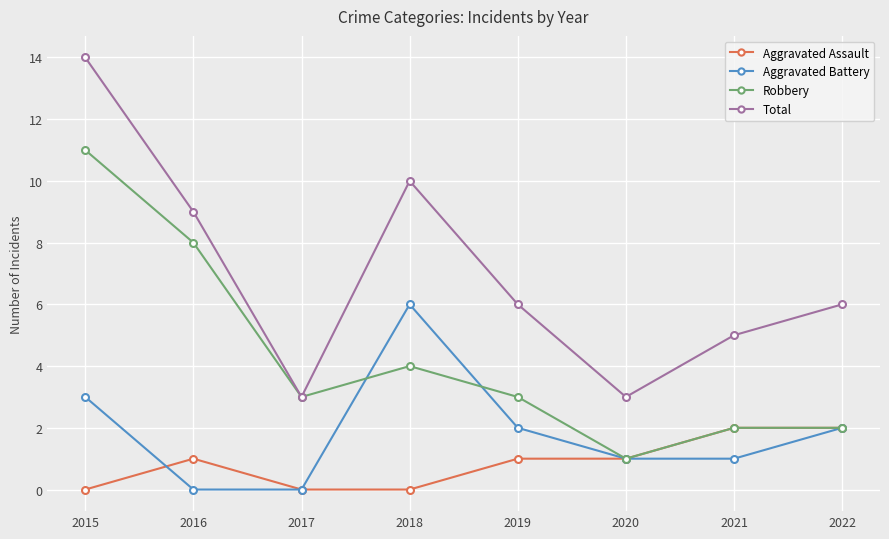

Is it true that Aggravated Assault equals 0 at 2015?

True